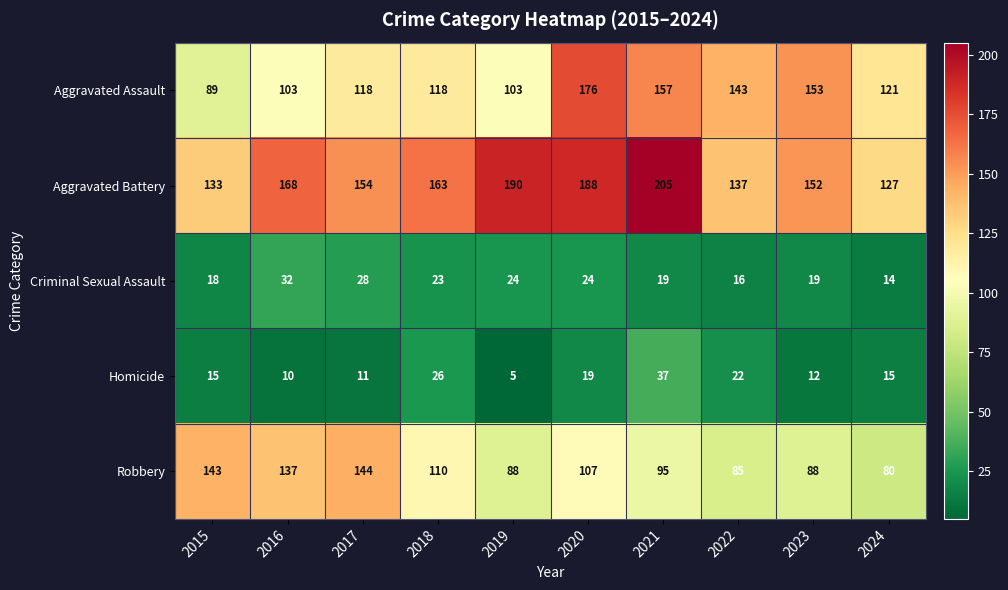

Is it true that Criminal Sexual Assault equals 18 at 2015?

True